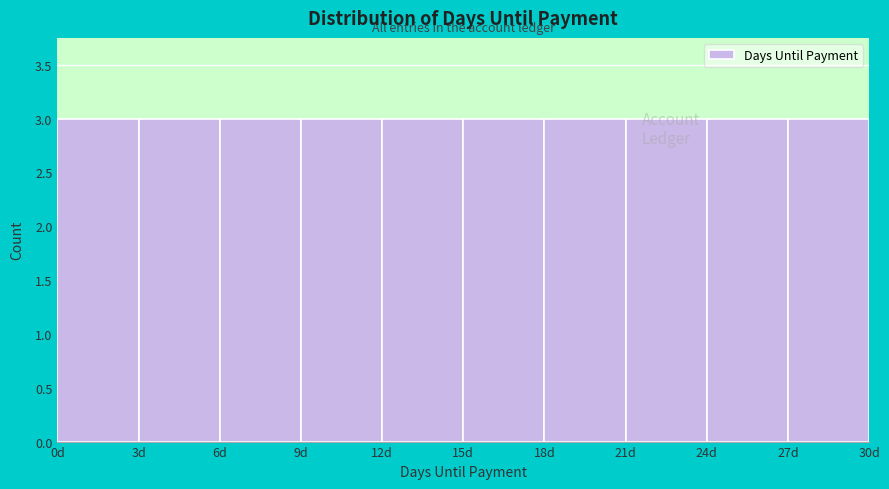

Reading left to right, transcribe this chart: for each bar, give the range it covers on the x-axis and its height. The values are not printed on the chart, so give them approximately, as read against the axis.

0 to 3: 3
3 to 6: 3
6 to 9: 3
9 to 12: 3
12 to 15: 3
15 to 18: 3
18 to 21: 3
21 to 24: 3
24 to 27: 3
27 to 30: 3